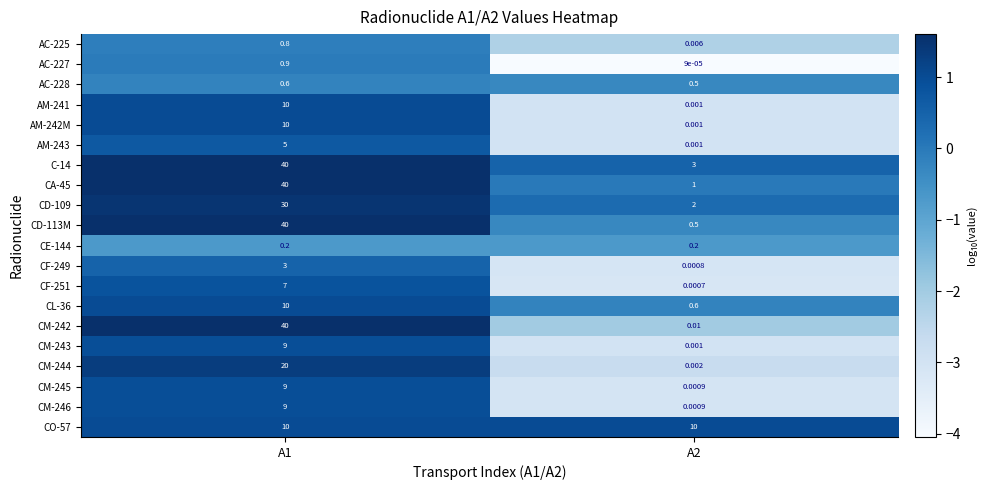

Is the value of AC-225 at A1 greater than the value of CE-144 at A1?

Yes